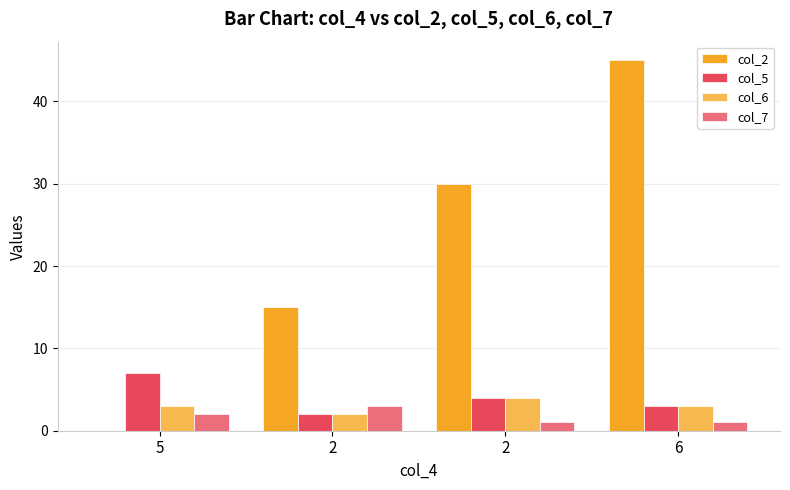

Where does the col_5 series first go above 4?

5